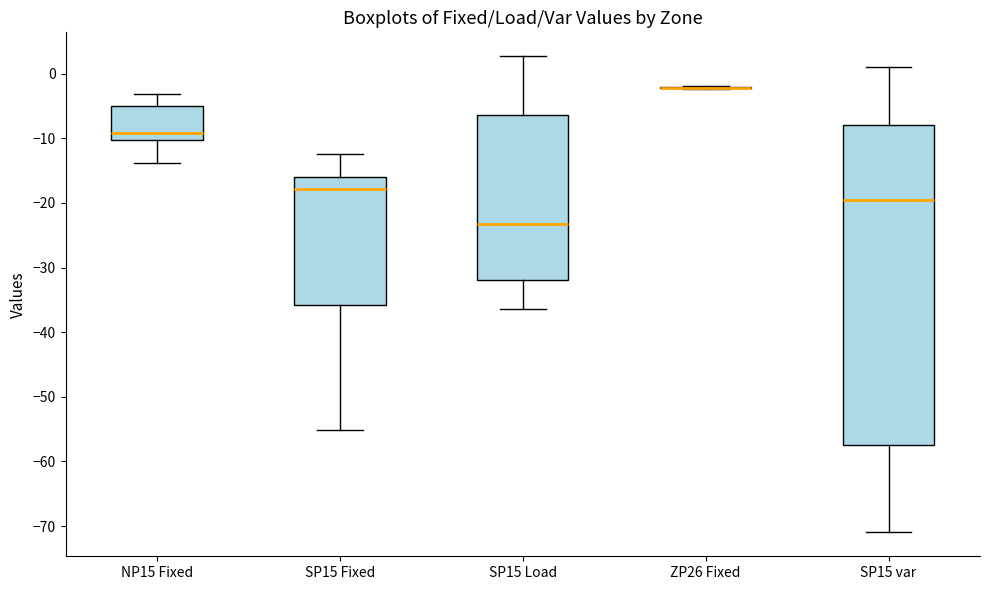

Where does the upper whisker of the box for SP15 var end on the y-axis? The values are not printed on the chart, so give them approximately, as read against the axis.

1